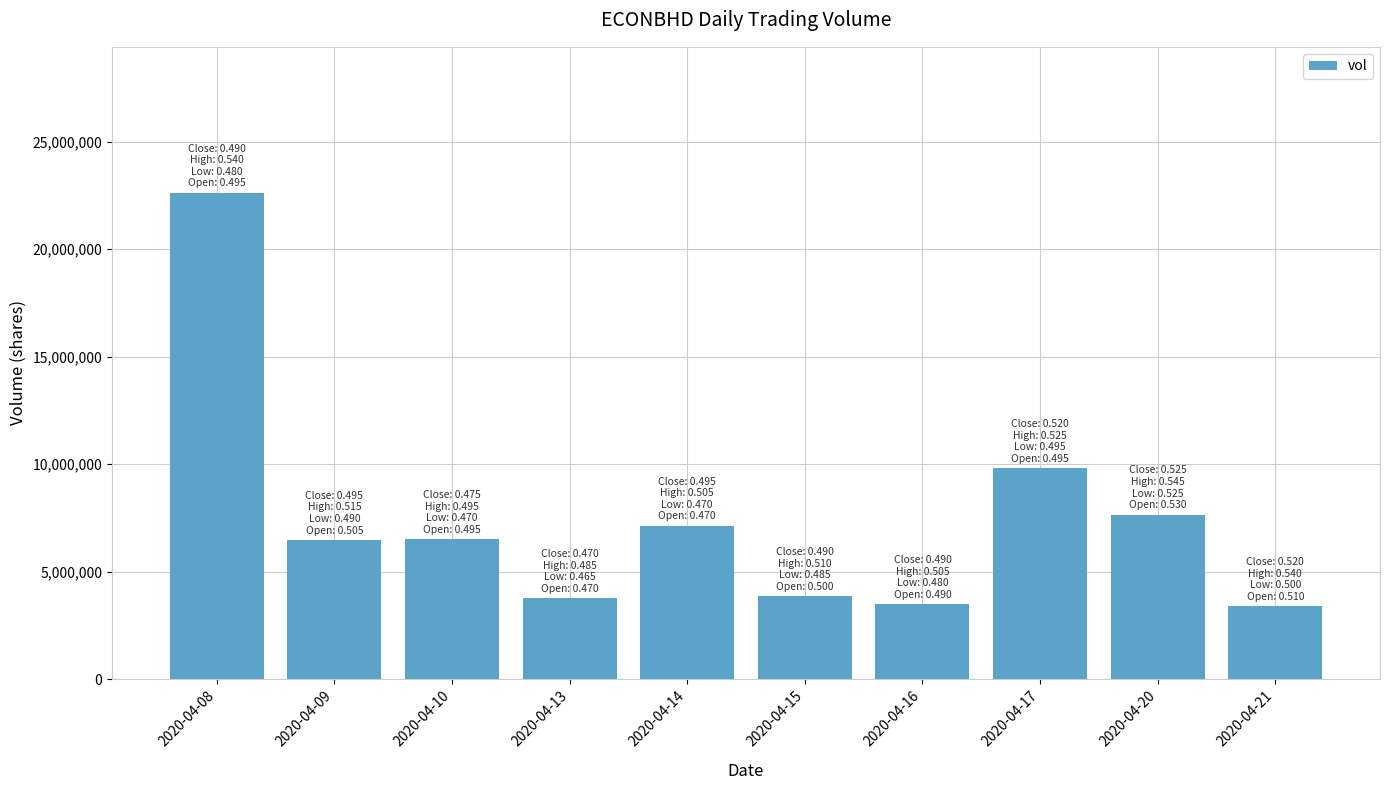

How many distinct data groups are displayed?

1